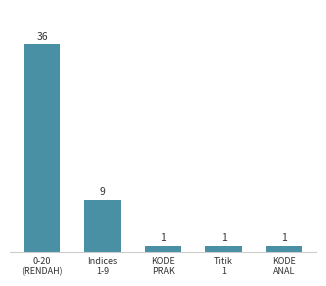

Count the values in the range 1 to 9.

4